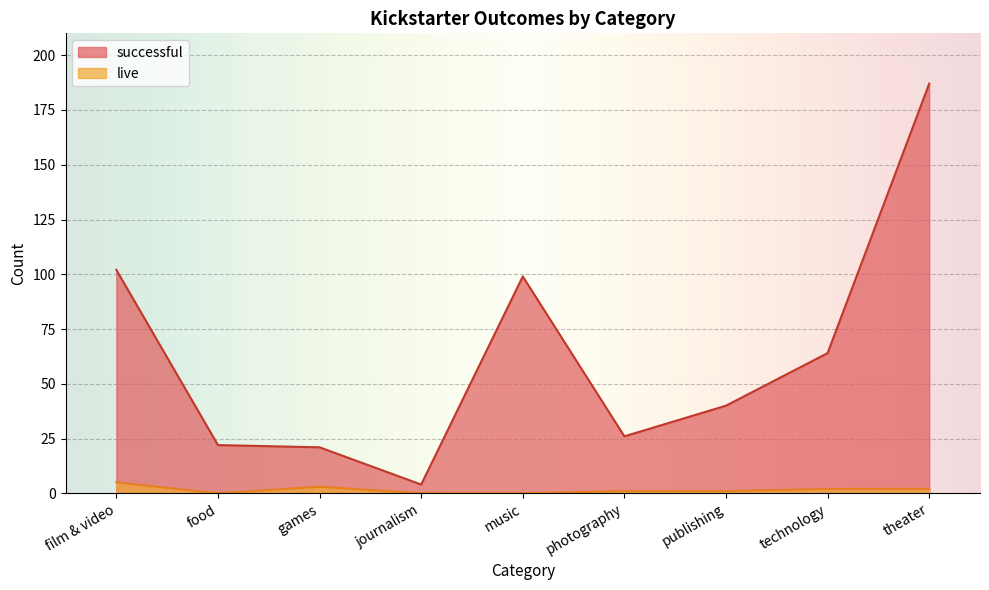

What are all the series names shown in the legend?

successful, live